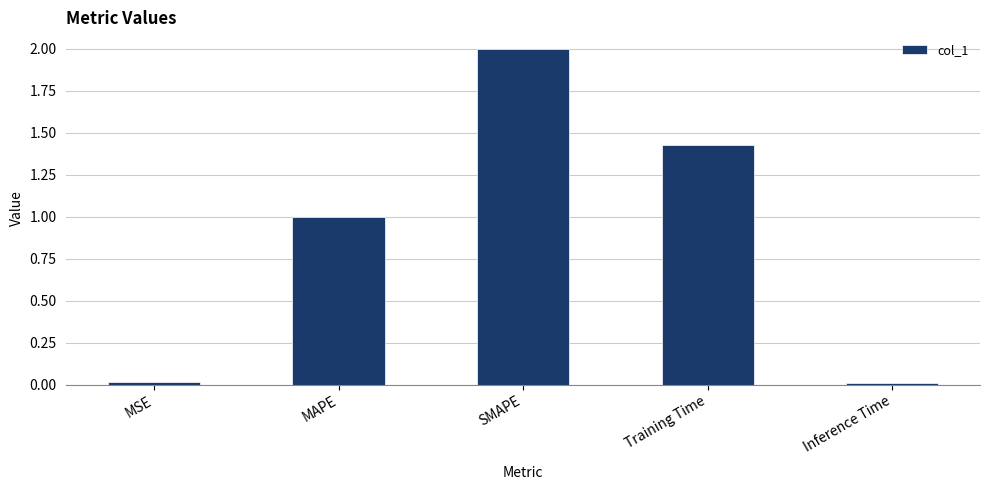

How many bars are there in total?

5